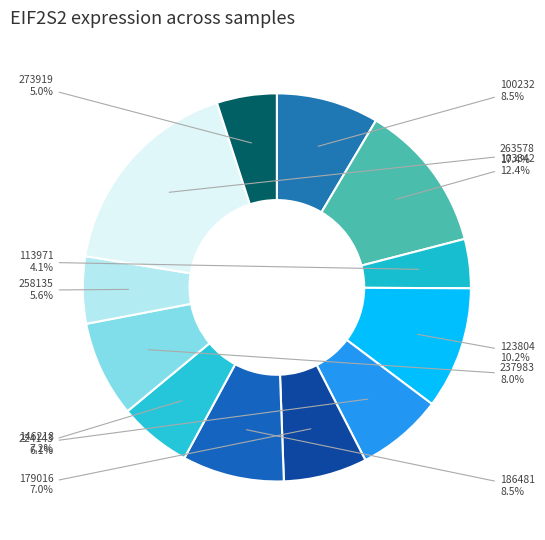

Between 273919 and 179016, which is larger?

179016